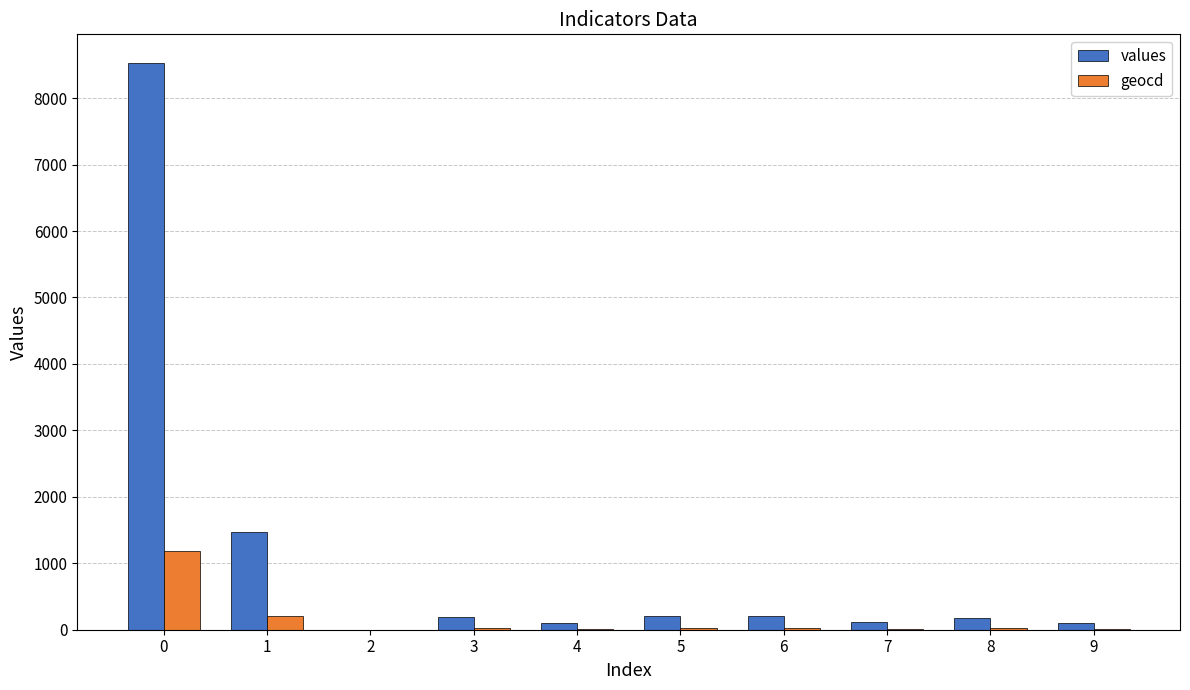

What is the difference between the values values at 6 and 8?

29